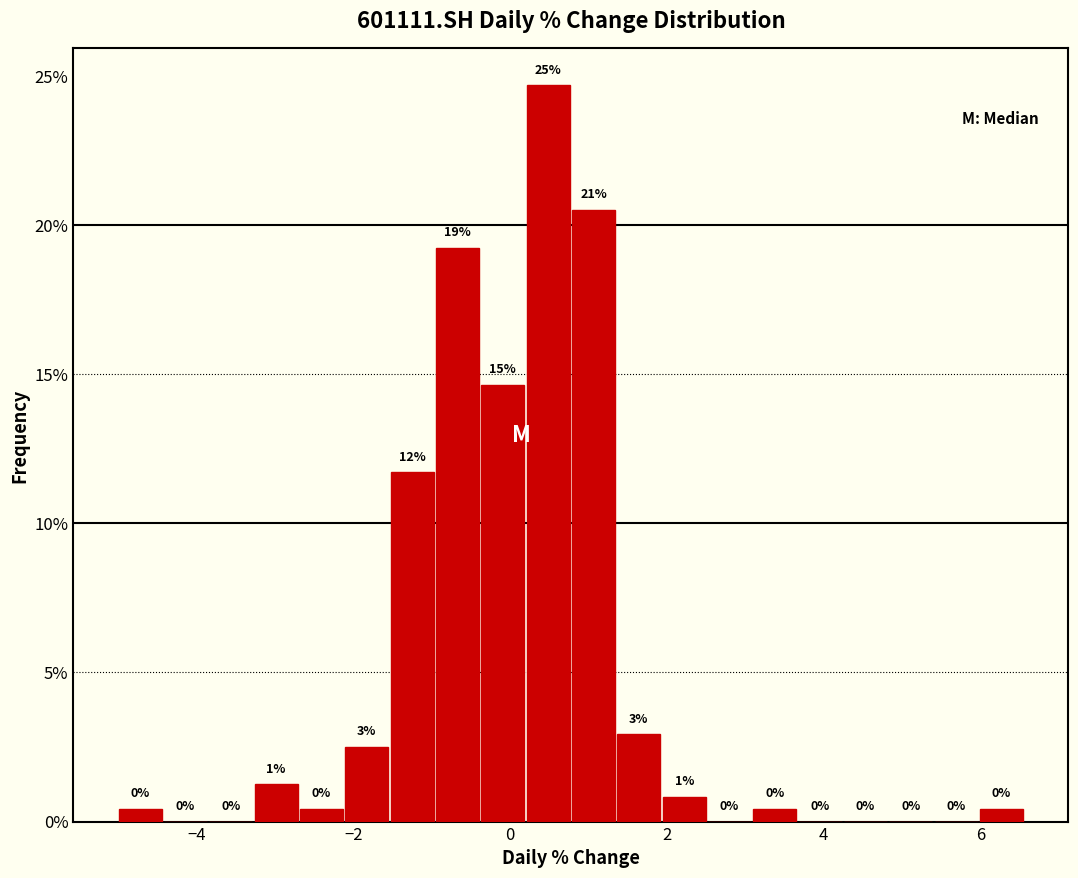

Around what value on the x-axis is the tallest bar? Give the approximate position of its centre, as read against the axis.

0.4